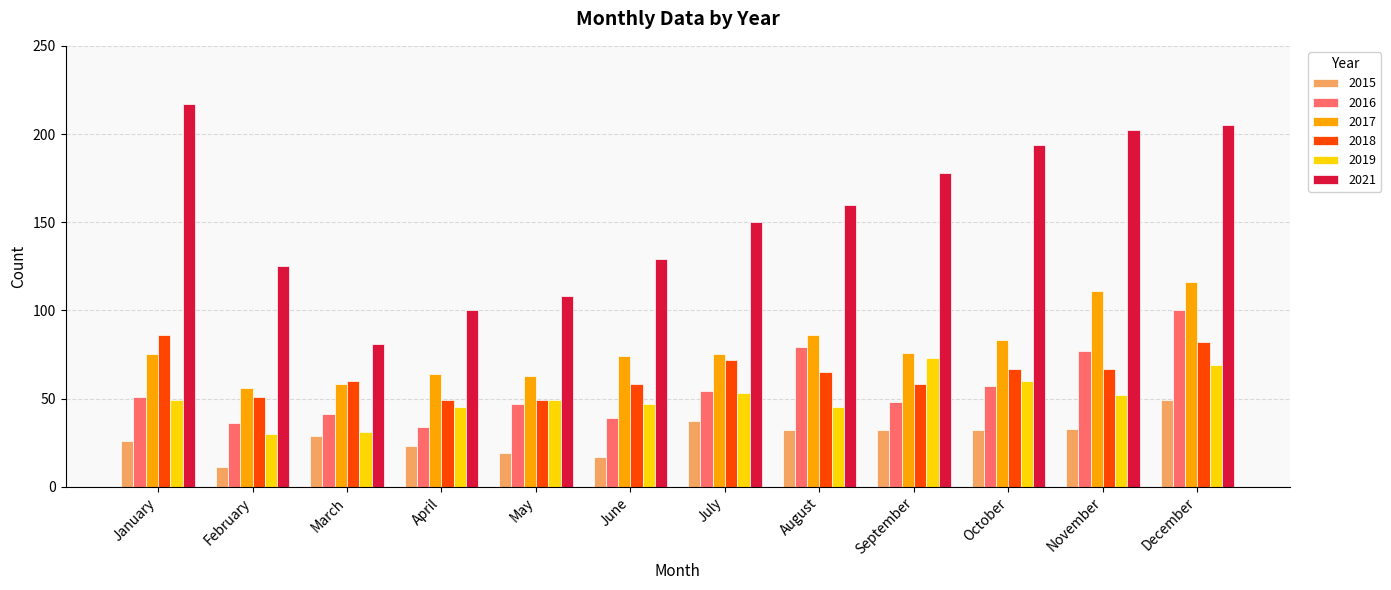

Rank the series by their maximum value, from highest to lowest.

2021, 2017, 2016, 2018, 2019, 2015